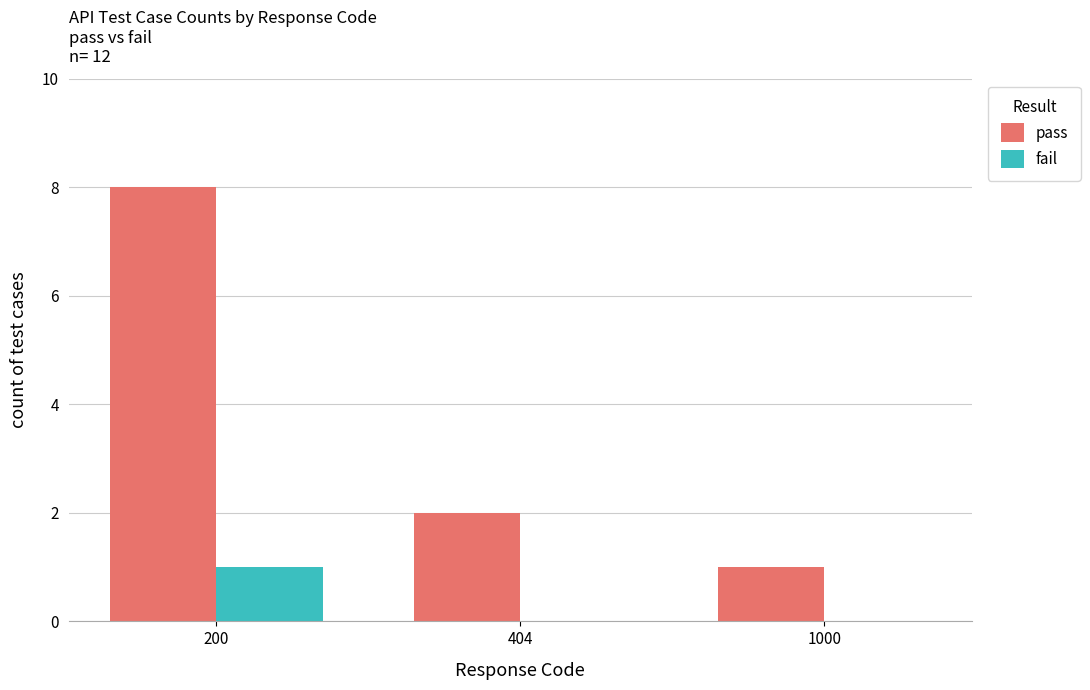

How many groups of bars are there?

3